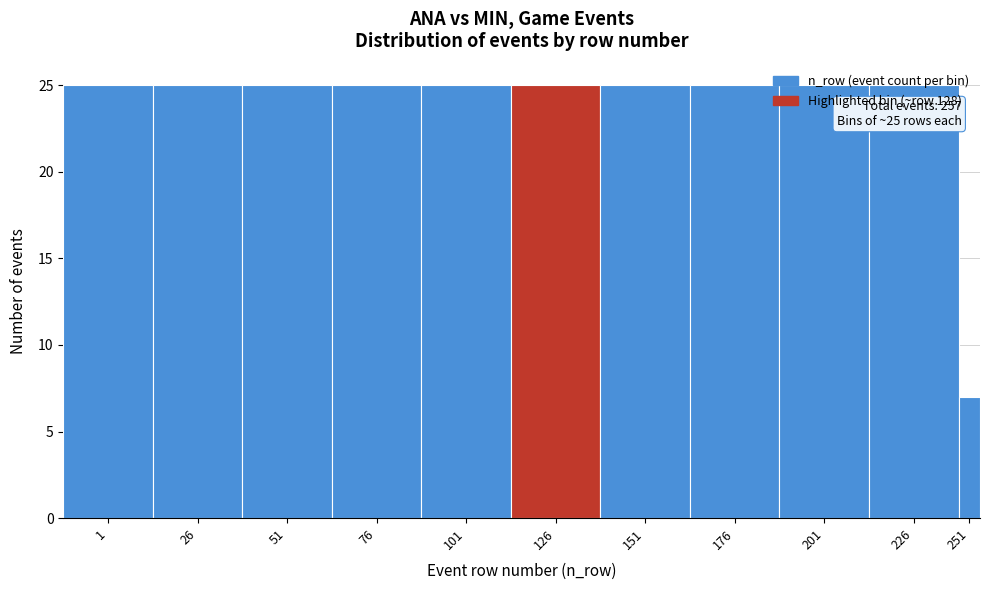

What is the difference between the second highest and minimum values?

18